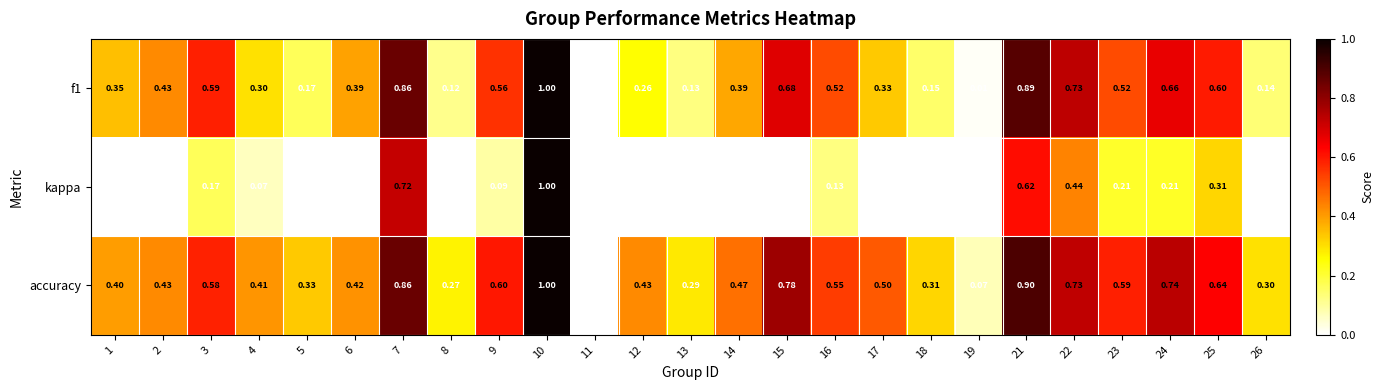

Which series has the widest spread of values?

kappa